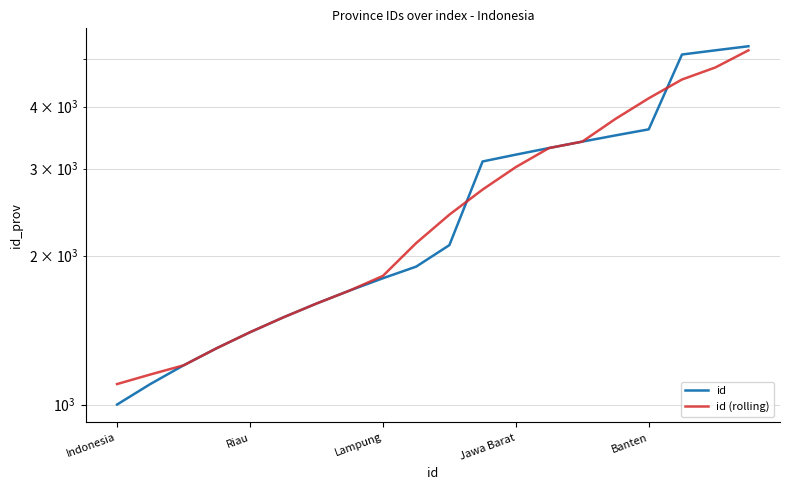

What is the lowest value of the id (rolling) series?

1100